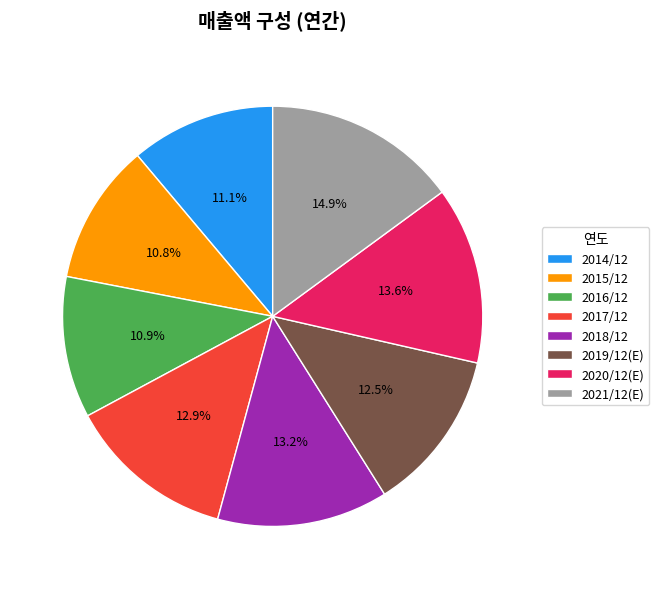

Is 2017/12 the majority of the pie?

No